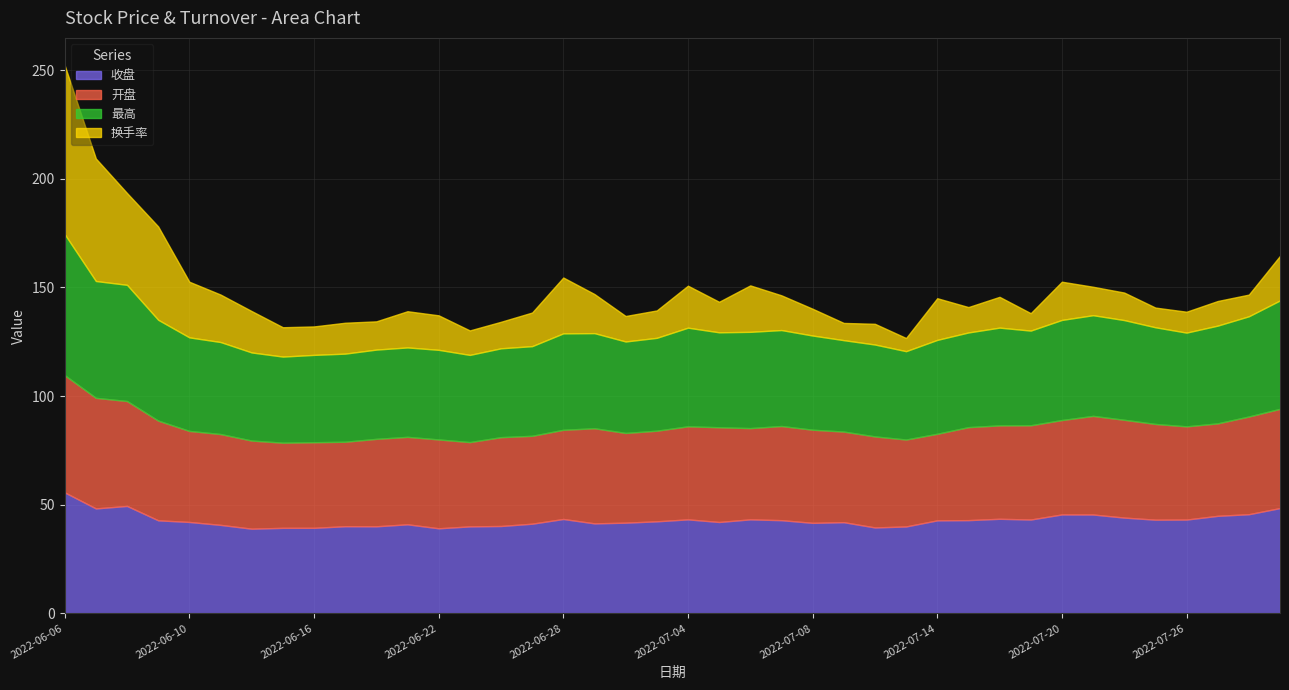

True or false: 最高 and 开盘 intersect in this chart.

False